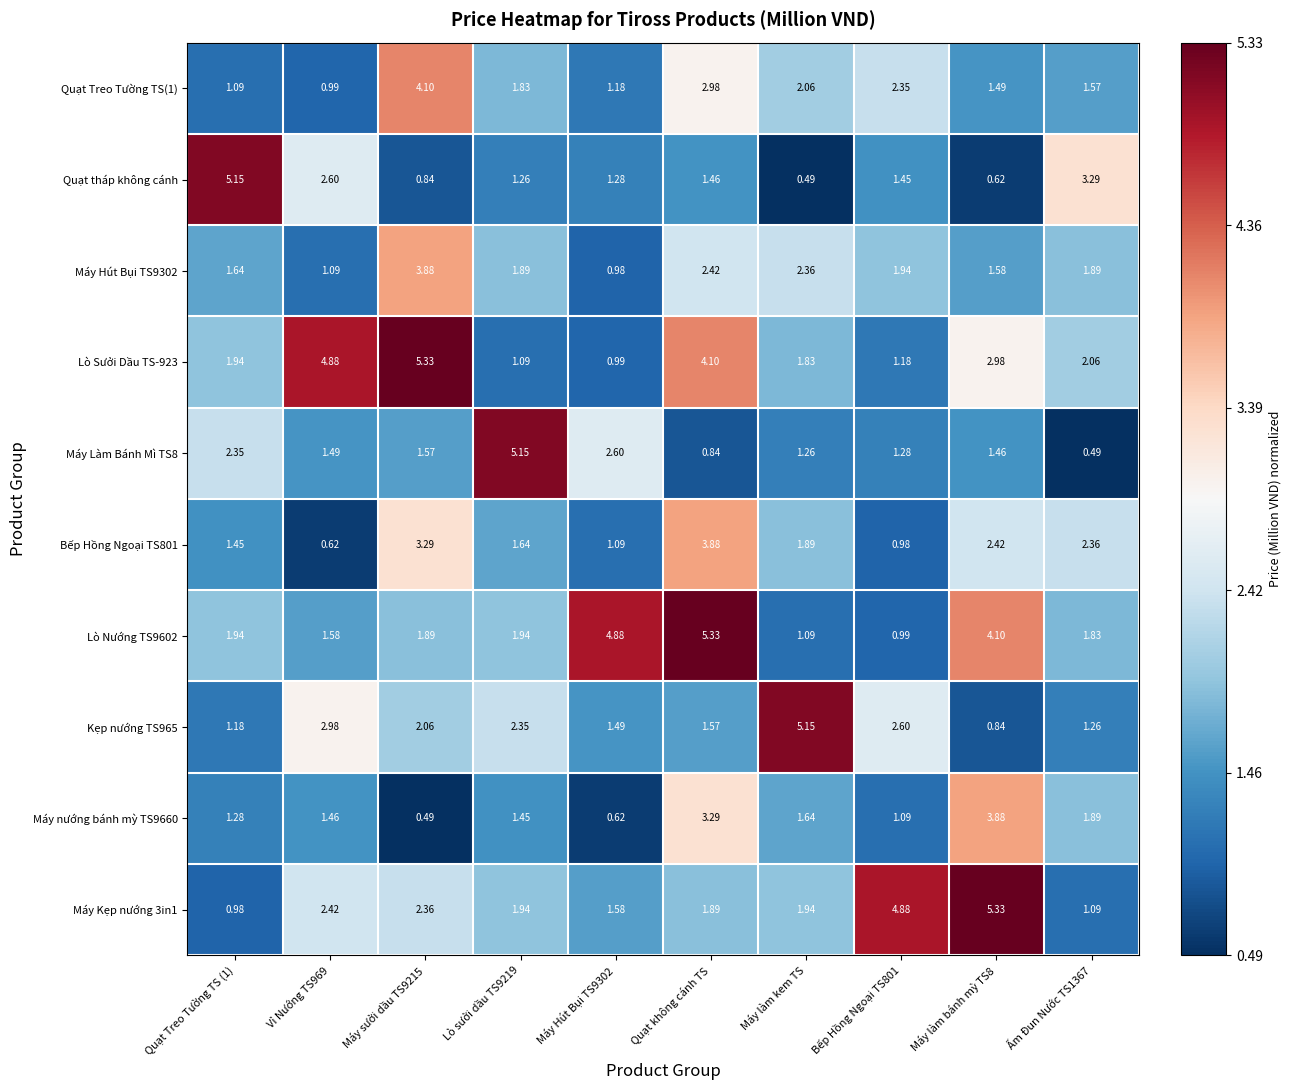

Which series changed the most between Quạt Treo Tường TS (1) and Máy Hút Bụi TS9302?

Quạt tháp không cánh